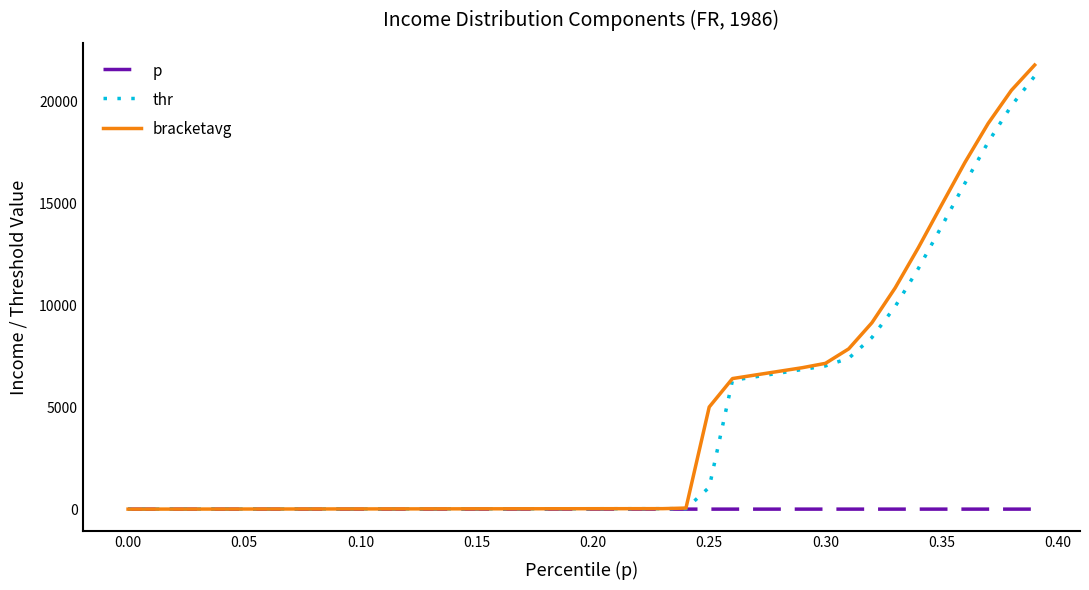

Which series has the largest range (max minus min)?

bracketavg